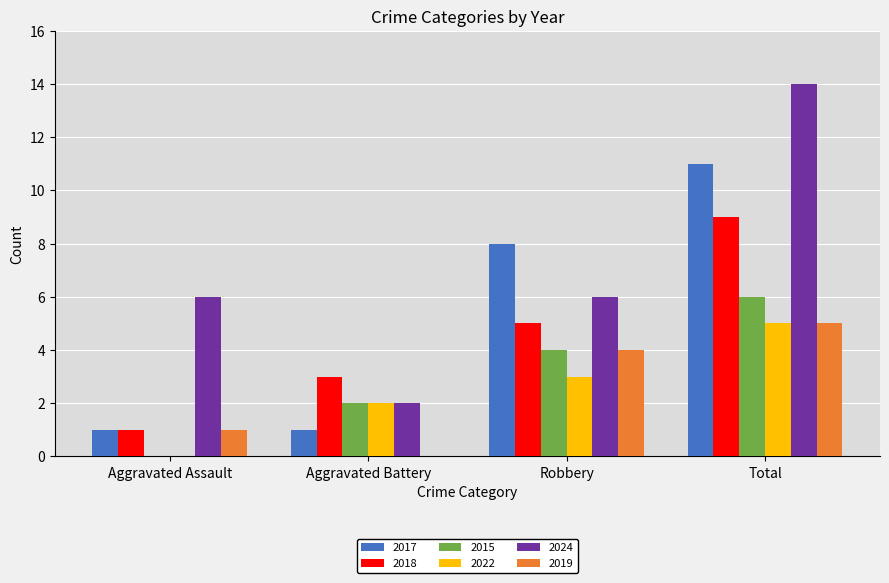

The 2024 series shows 14 at Total. True or false?

True